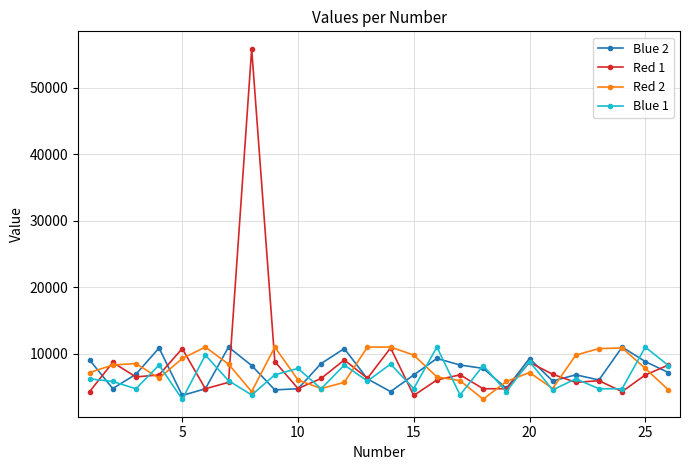

True or false: Red 1 has more than 1 points higher than both neighbors.

True